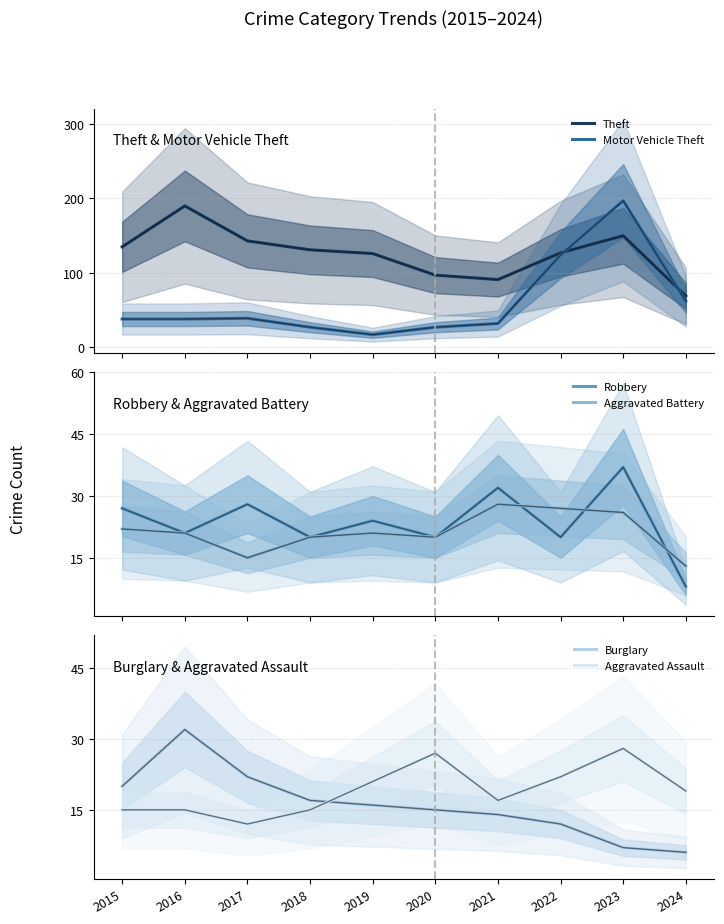

True or false: Aggravated Battery and Aggravated Assault intersect in this chart.

True